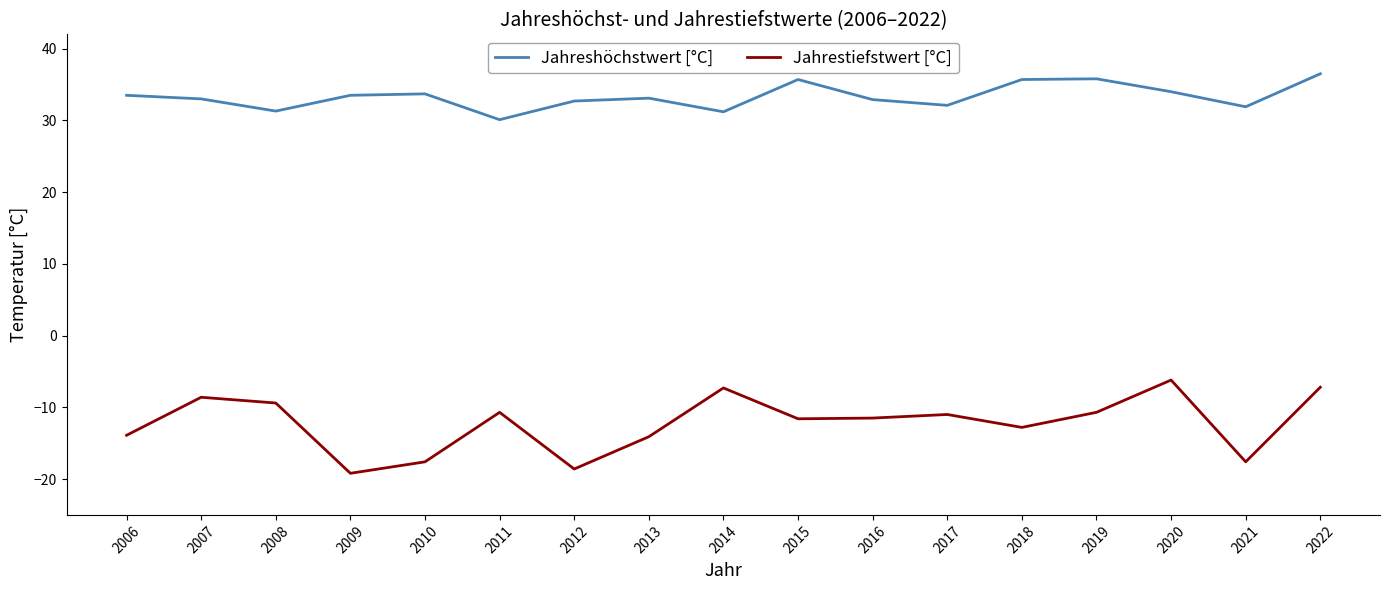

What is the minimum value shown in the chart?

-19.2